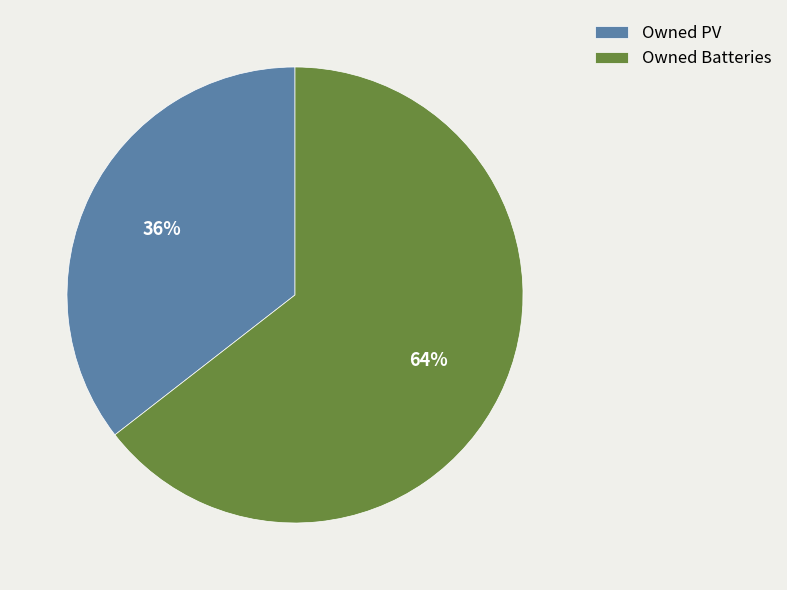

Between Owned Batteries and Owned PV, which is larger?

Owned Batteries